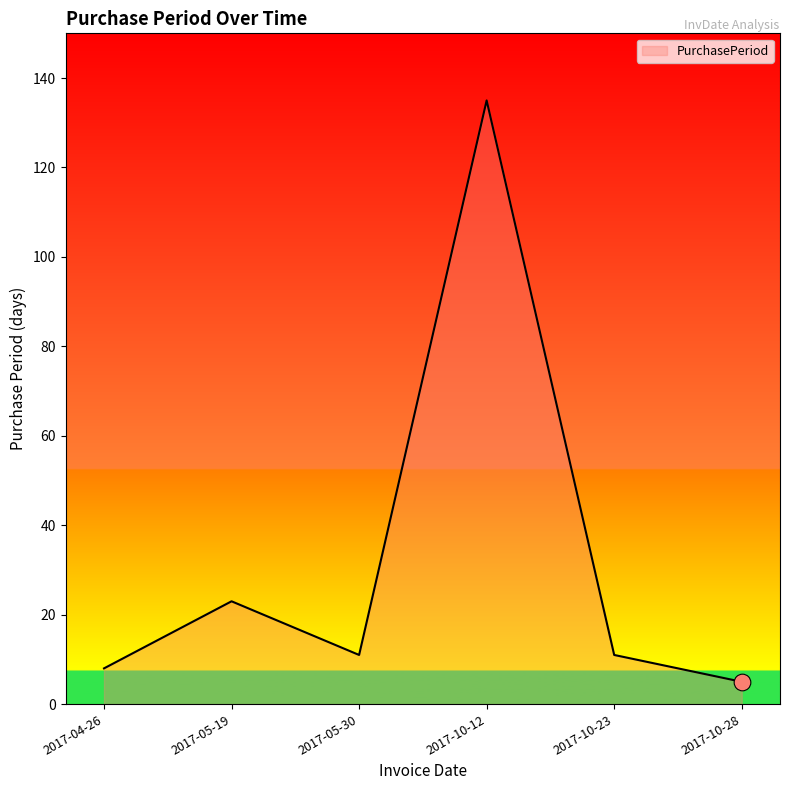

Is it true that the value at 2017-04-26 is 14?

False